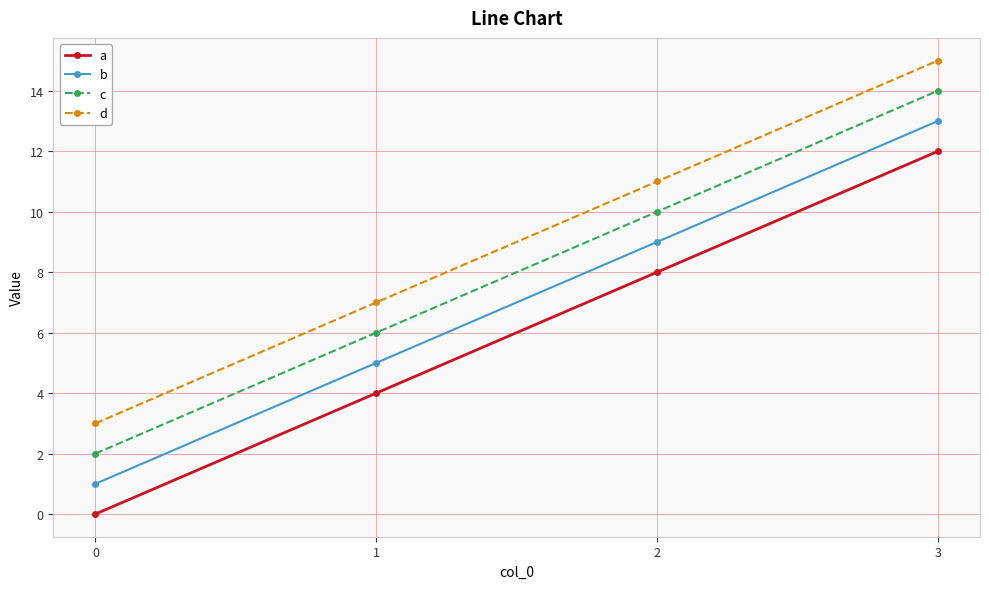

At 2, list the series in order from largest to smallest.

d, c, b, a